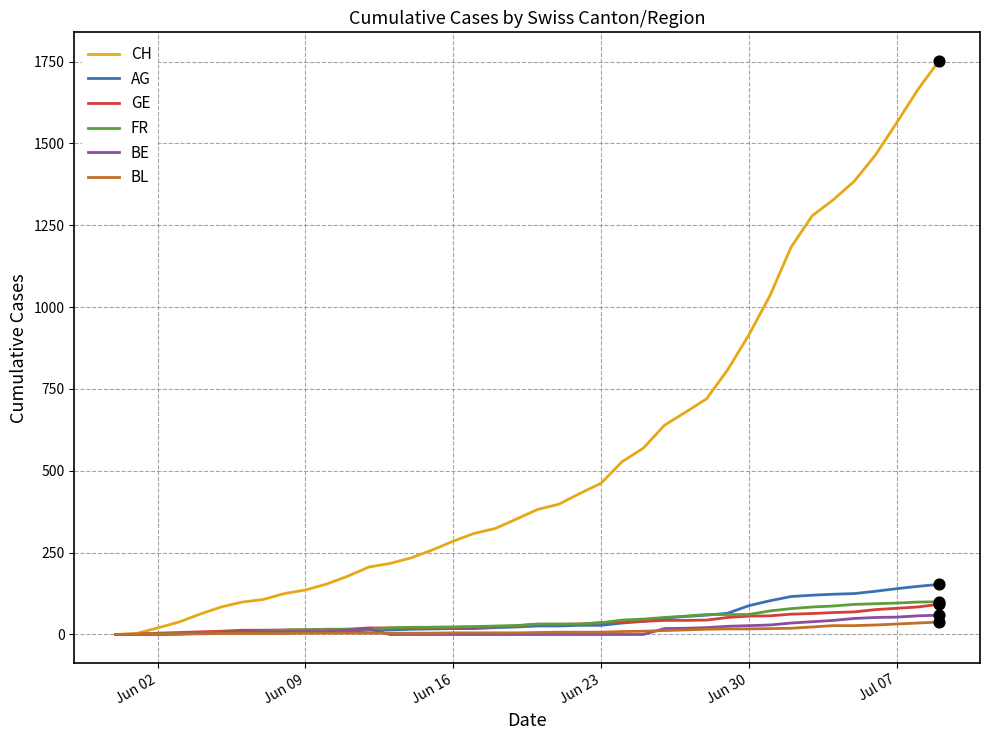

What is the maximum value for BE?

59